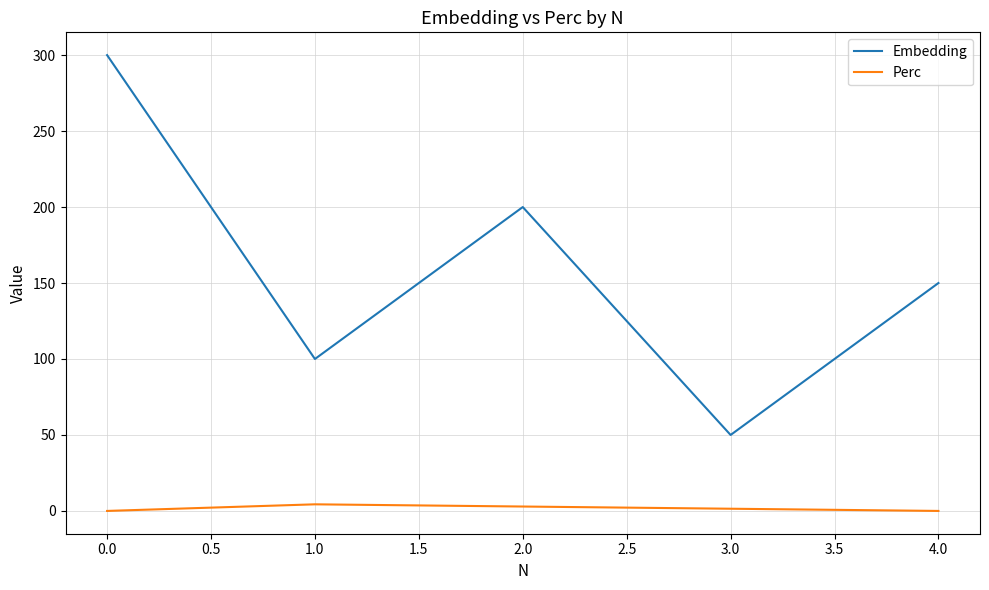

What value does the Embedding series have at 1.0?

100.0